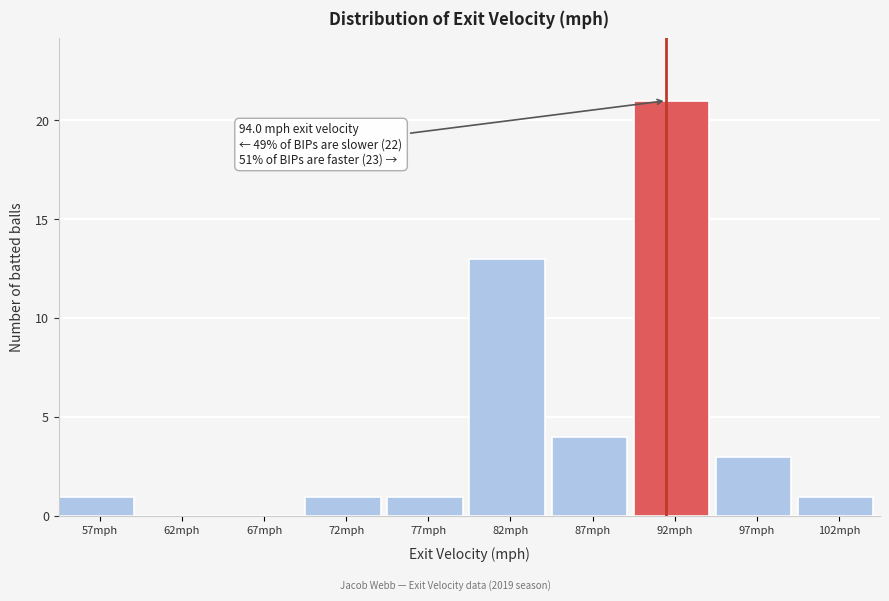

Reading left to right, transcribe all the data shown in this chart.

57mph=1	62mph=0	67mph=0	72mph=1	77mph=1	82mph=13	87mph=4	92mph=21	97mph=3	102mph=1